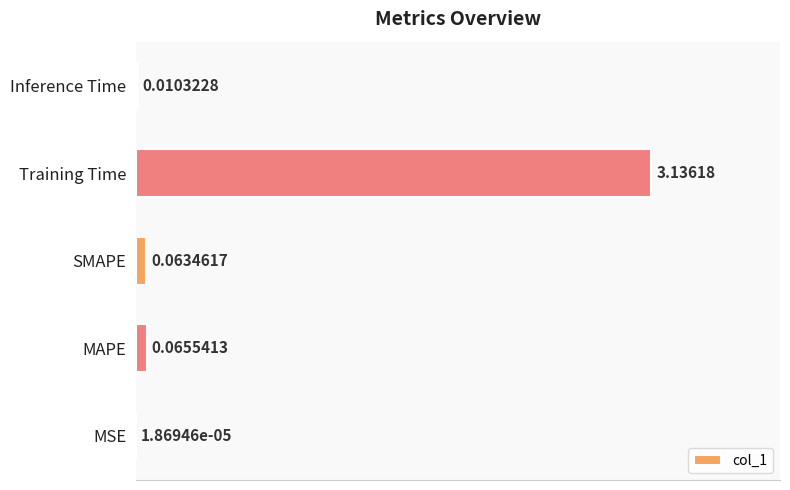

Where is the data nearest to the value 1?

MAPE